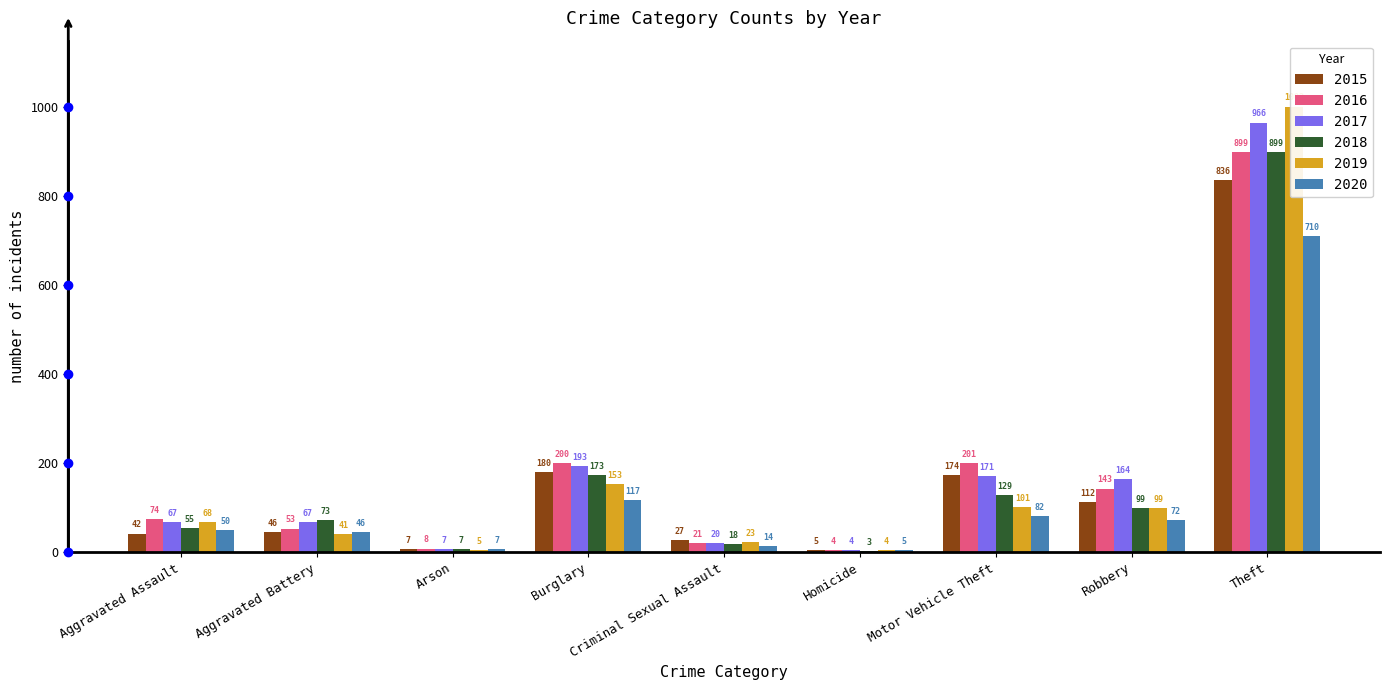

List the labels in order of 2016 value, largest first.

Theft, Motor Vehicle Theft, Burglary, Robbery, Aggravated Assault, Aggravated Battery, Criminal Sexual Assault, Arson, Homicide